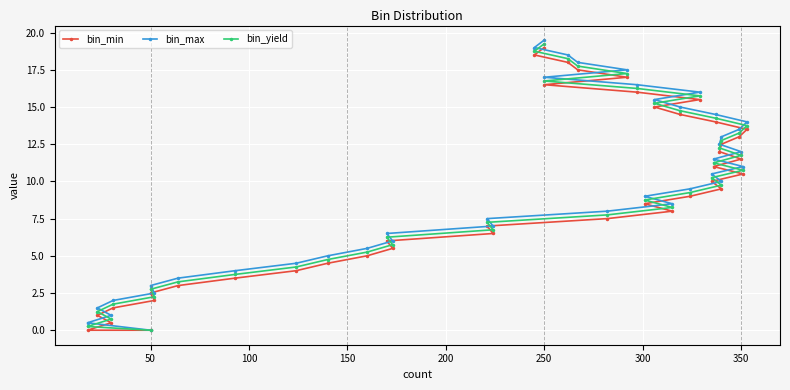

What is the difference between the maximum and minimum values in the bin_yield series?

19.2